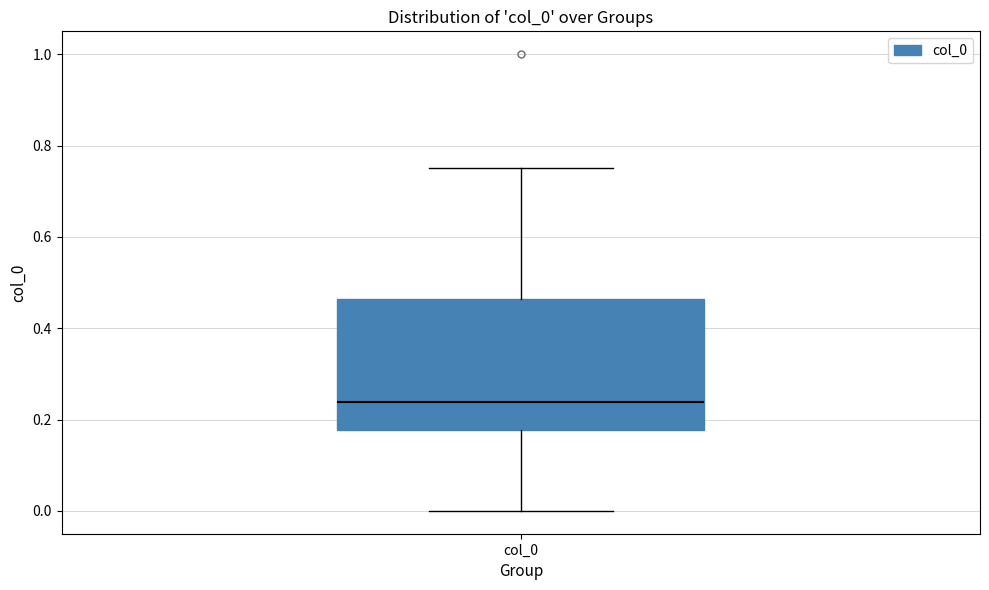

Where is the upper edge of the box for col_0 on the y-axis? The values are not printed on the chart, so give them approximately, as read against the axis.

0.46